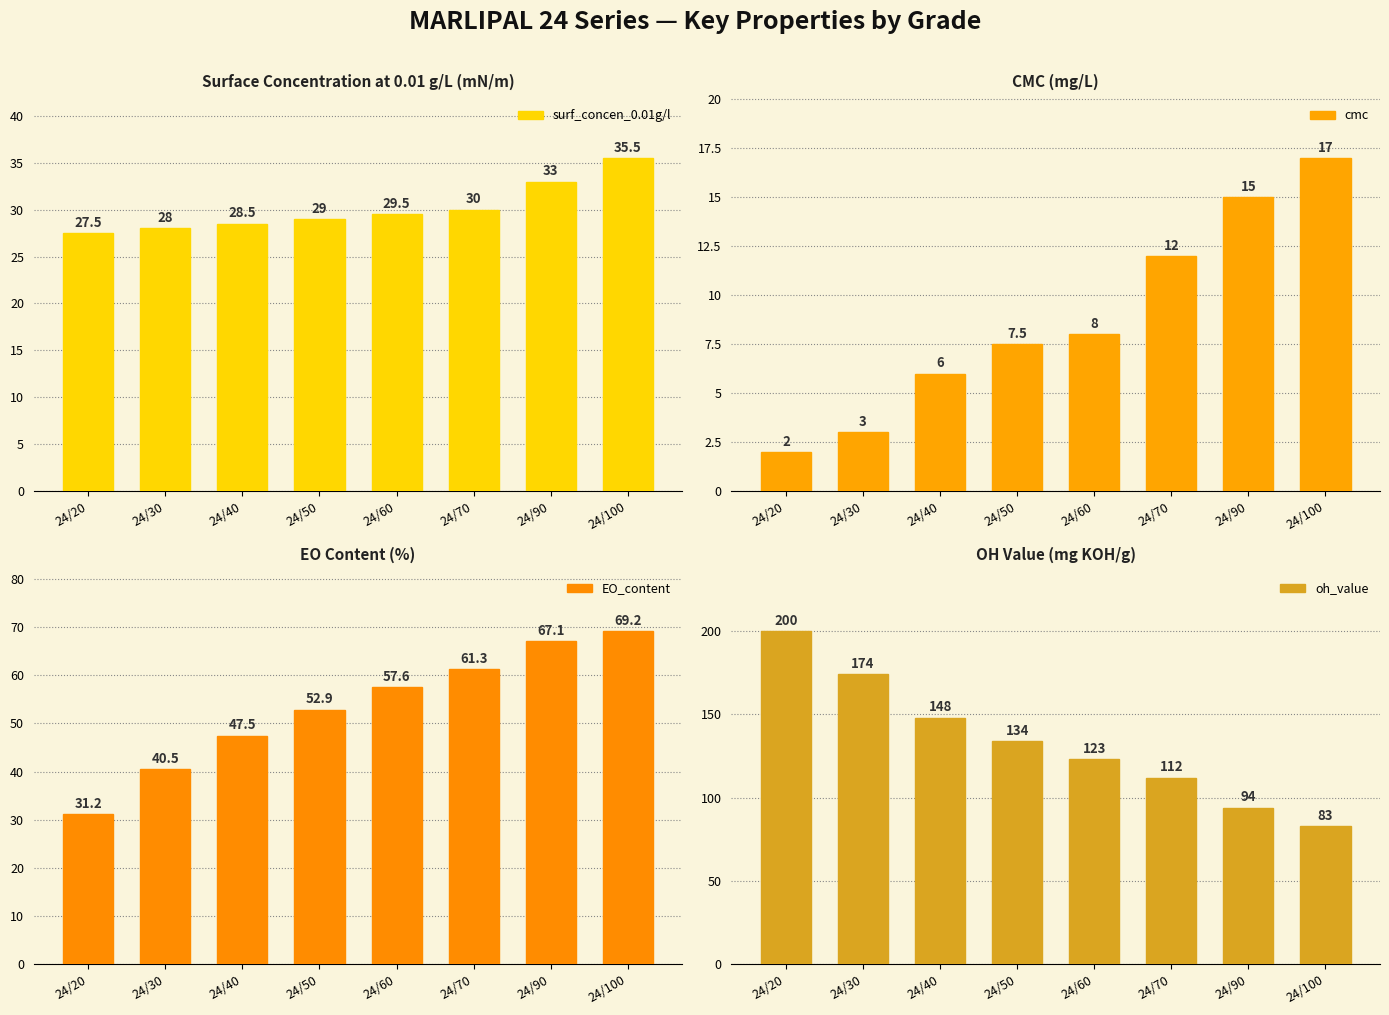

Rank the series at 24/100 from lowest to highest value.

cmc, surf_concen_0.01g/l, EO_content, oh_value